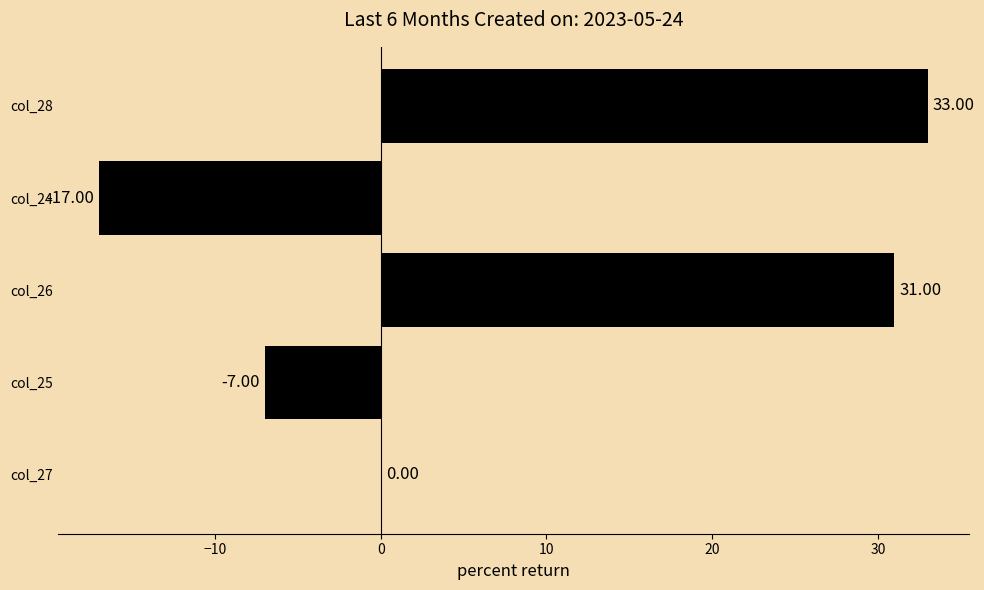

What is the sum of the values at col_28 and col_25?

26